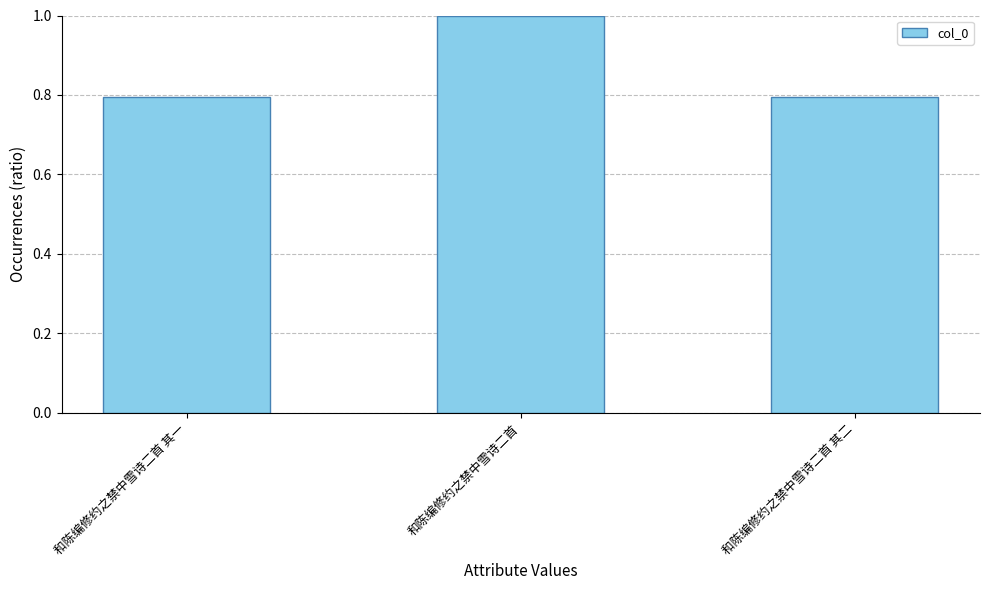

What is the approximate value at 和陈编修约之禁中雪诗二首 其二?

0.8